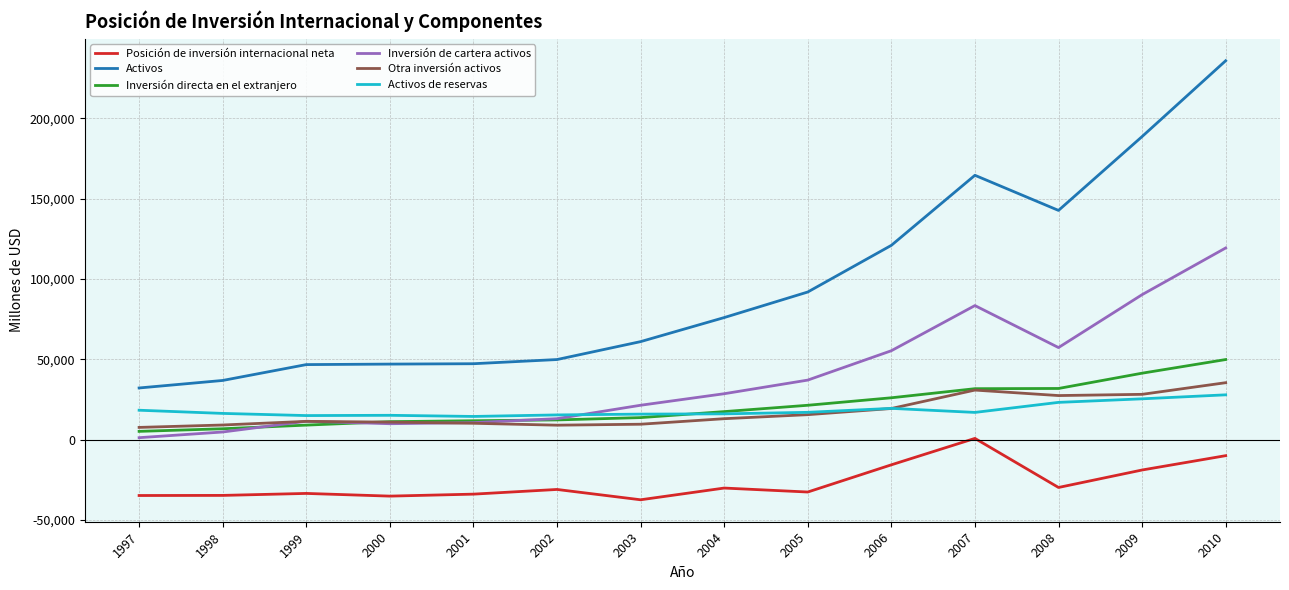

What is the difference between the maximum and minimum values in the Otra inversión activos series?

27845